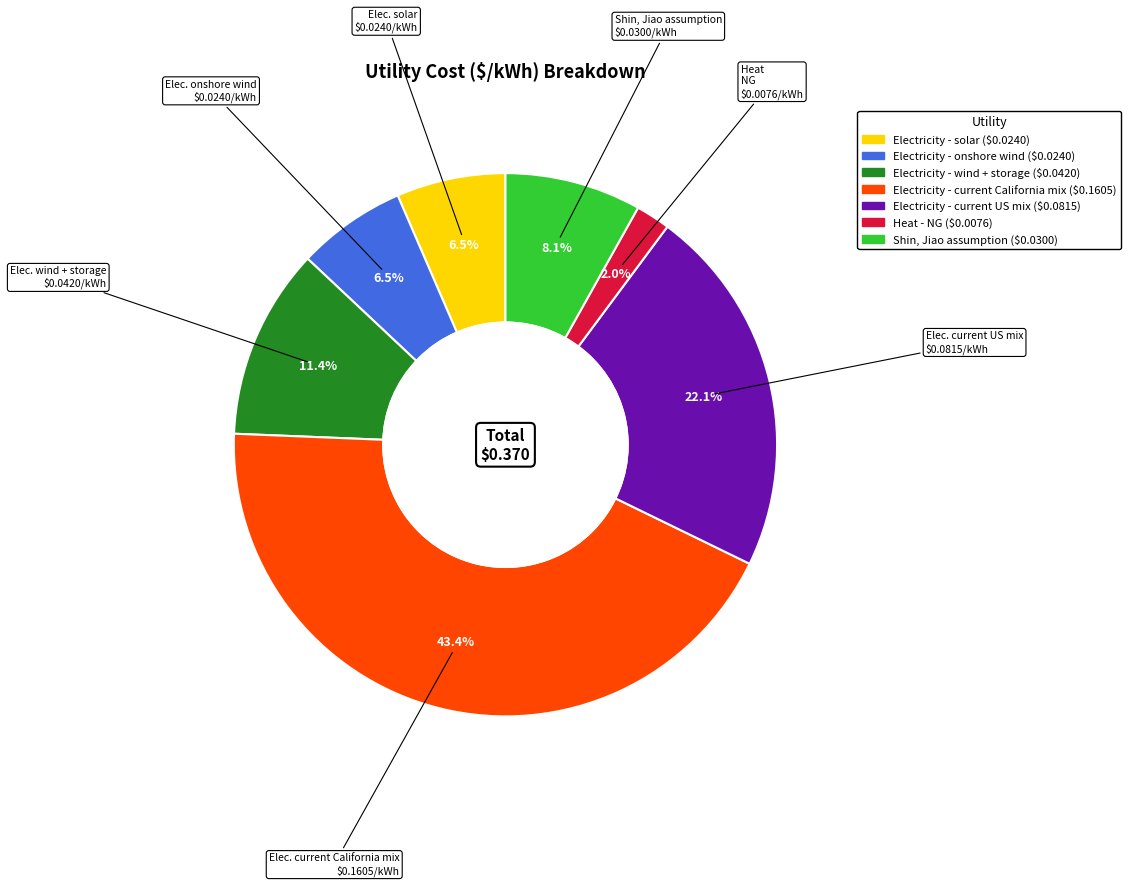

Is Electricity - onshore wind the majority of the pie?

No